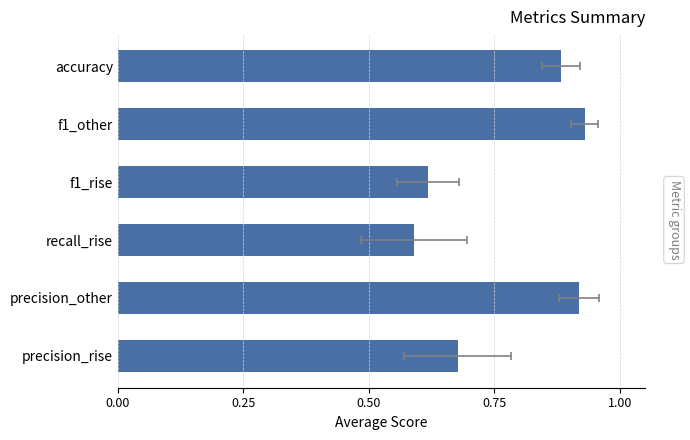

The value at f1_rise is 1.0. True or false?

False